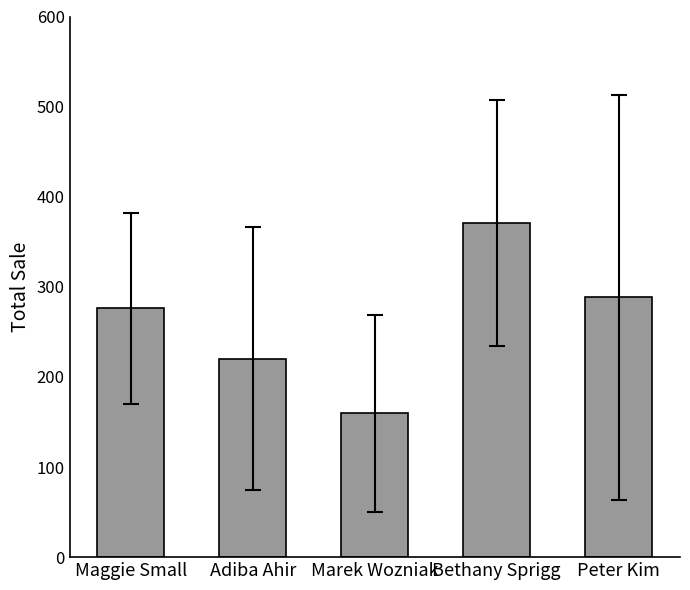

How many bars are there in total?

5